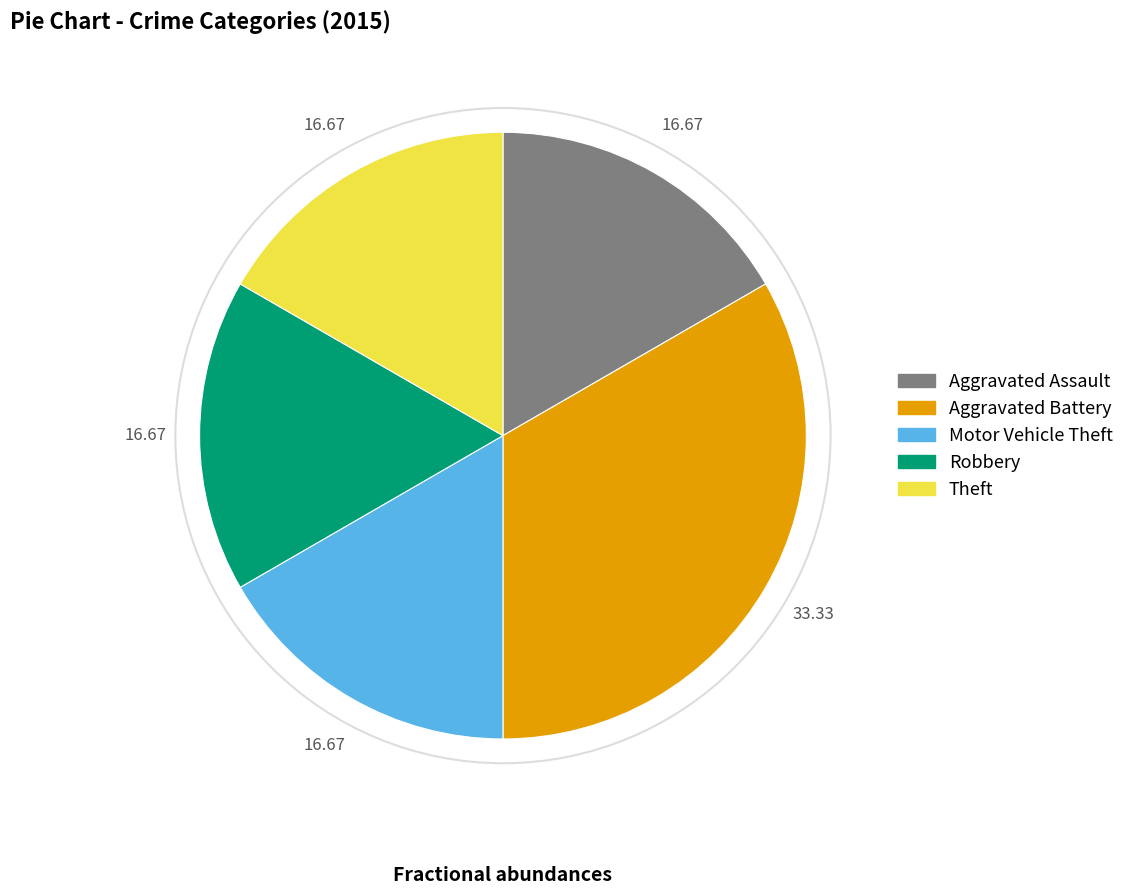

Does Theft represent more than half of the total?

No